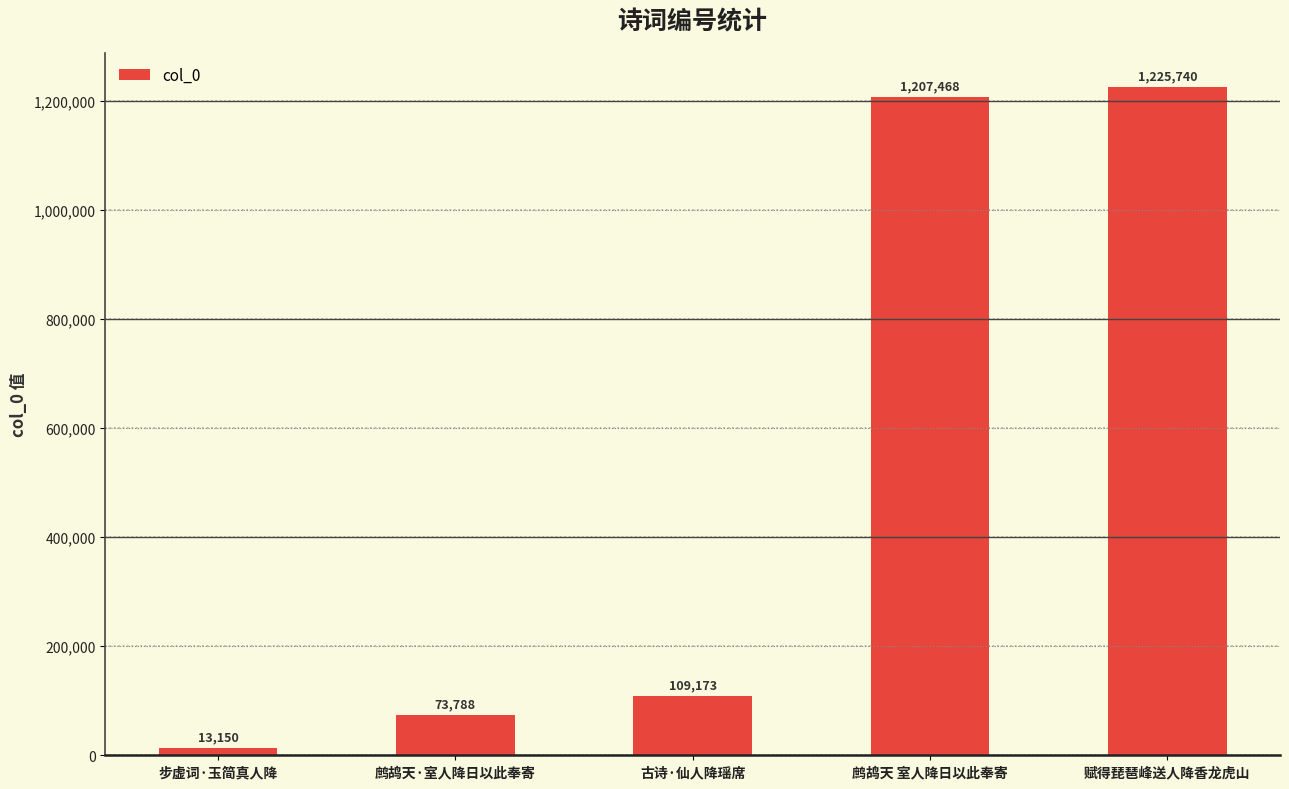

Reading left to right, transcribe all the data shown in this chart.

13150	73788	109173	1207468	1225740